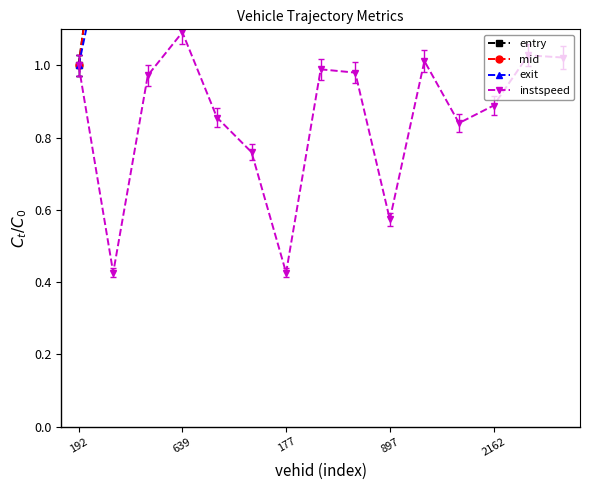

Reading right to left, transcribe all the data shown in this chart.

entry: 22.9	22.5	22.2	18.2	16.6	15.4	14.7	12.7	12.0	9.6	7.4	6.9	6.6	1.7	1.0
mid: 22.6	22.2	21.9	18.0	16.4	15.2	14.6	12.6	11.9	9.5	7.3	6.9	6.5	1.7	1.0
exit: 22.6	22.2	21.9	18.0	16.4	15.2	14.5	12.5	11.6	9.5	7.3	6.8	6.5	1.5	1.0
instspeed: 1.0	1.0	0.9	0.8	1.0	0.6	1.0	1.0	0.4	0.8	0.9	1.1	1.0	0.4	1.0